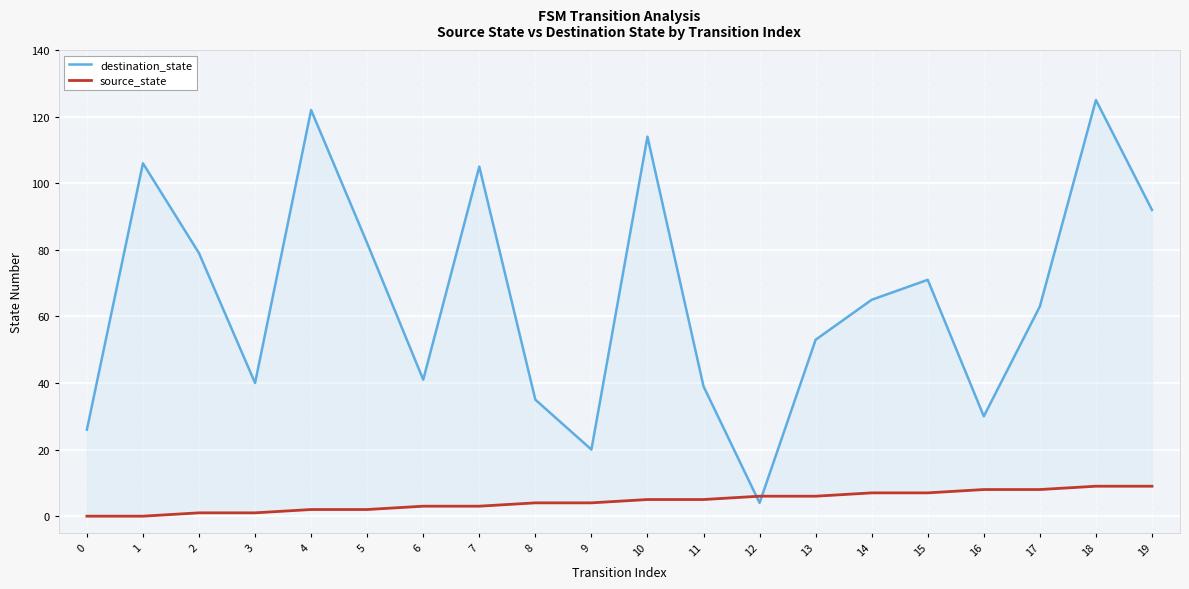

What is the difference between the maximum and second lowest values in the source_state series?

9